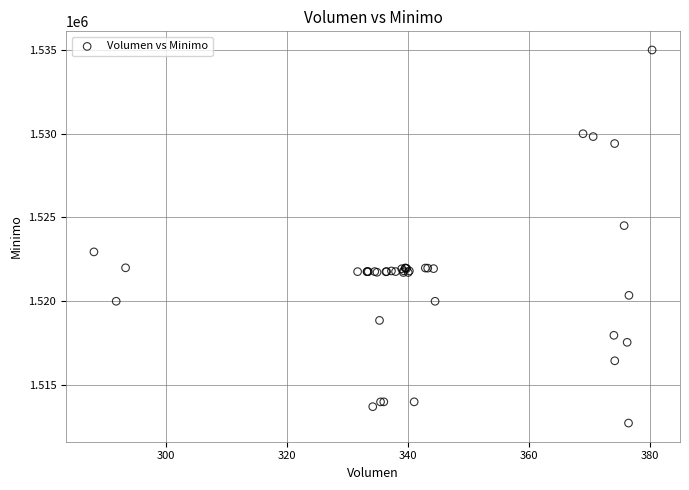

What Y value in the scatter plot is closest to 1523862?

1524513